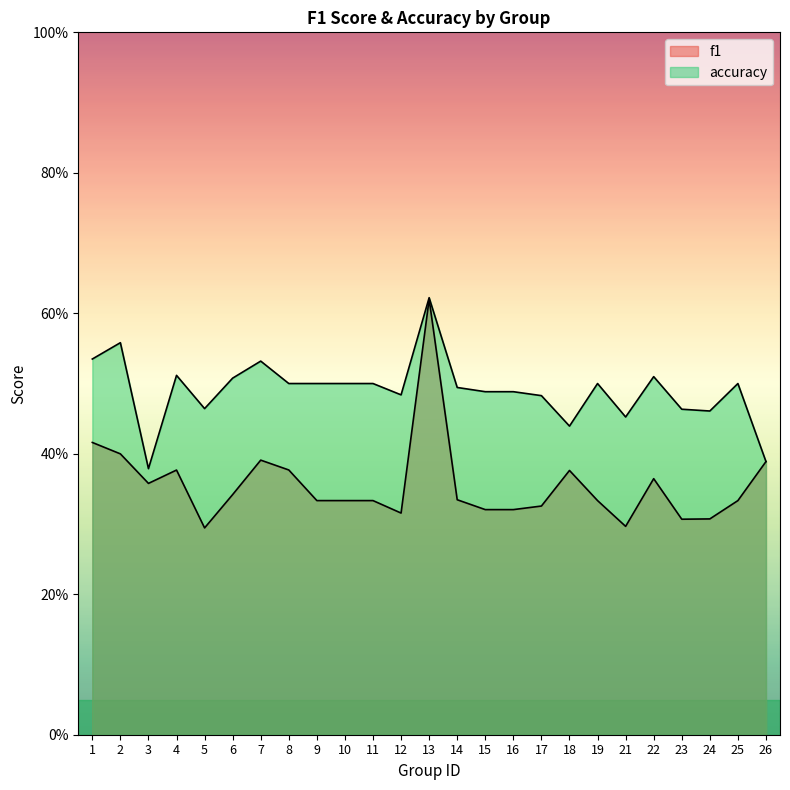

At how many categories does at least one series exceed 0?

25